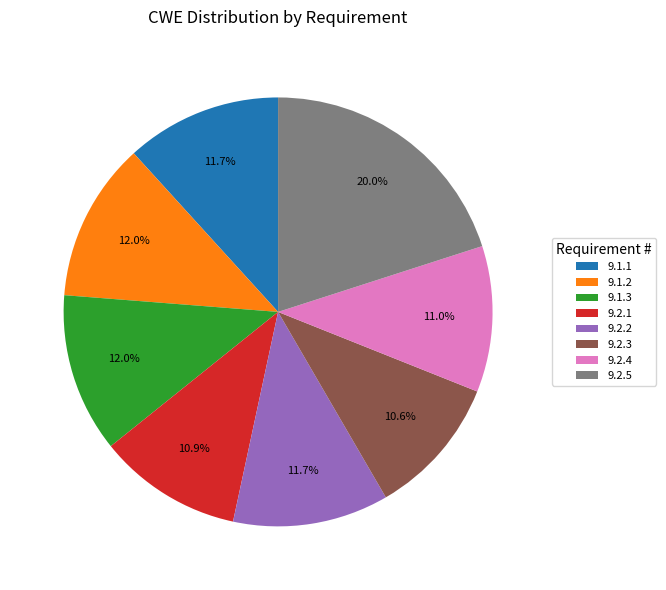

Which category has the biggest portion of the pie?

9.2.5